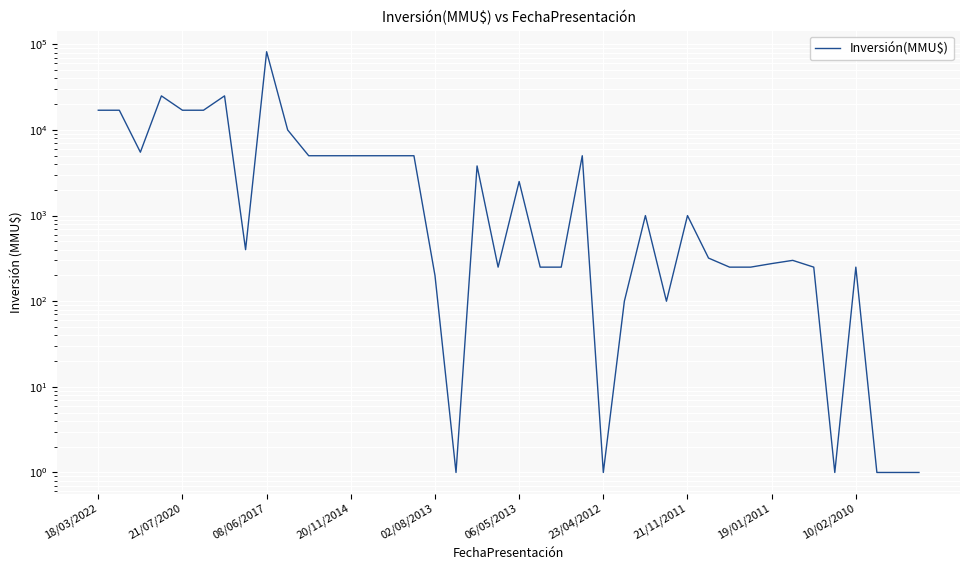

What position from the left is 23?

24